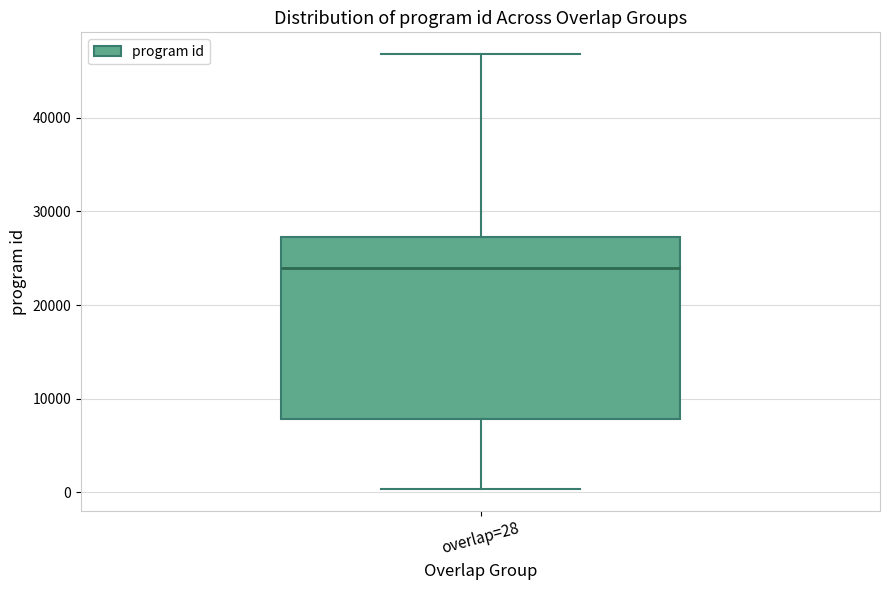

Where does the upper whisker of the box for overlap=28 end on the y-axis? The values are not printed on the chart, so give them approximately, as read against the axis.

47000